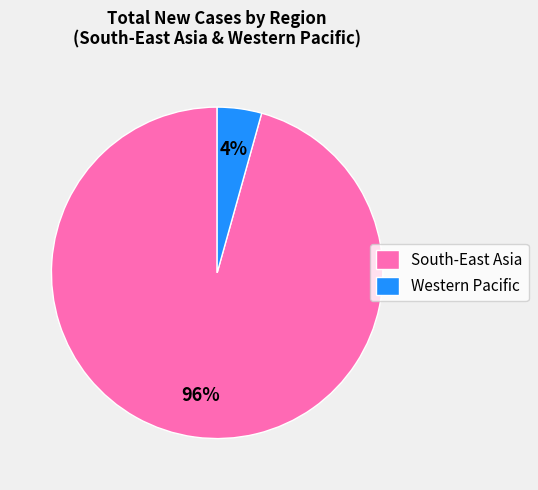

Combined, do Western Pacific and South-East Asia account for over 50%?

Yes